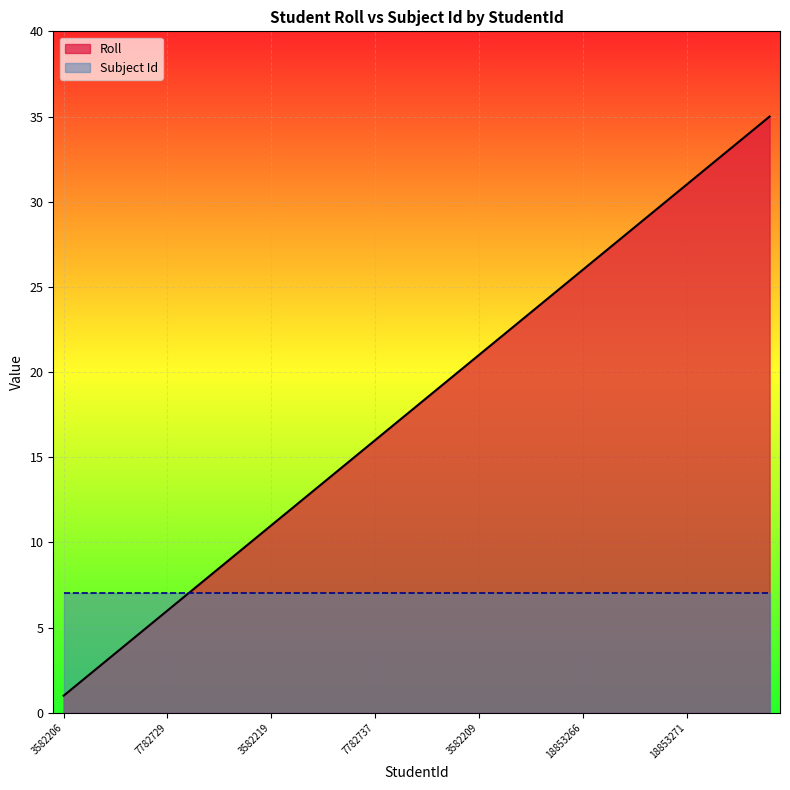

Where does the data first go above 18?

3582217